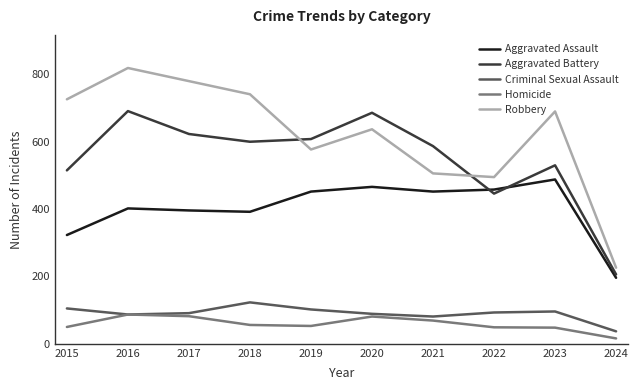

What is the difference between the highest and lowest values at 2016?

732